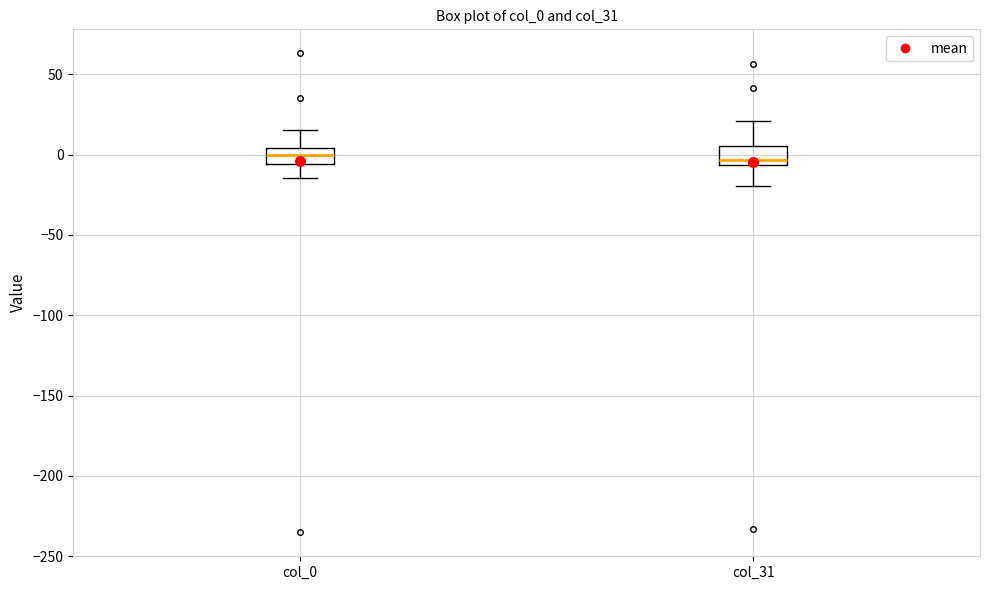

Where does the lower whisker of the box for col_0 end on the y-axis? The values are not printed on the chart, so give them approximately, as read against the axis.

-15